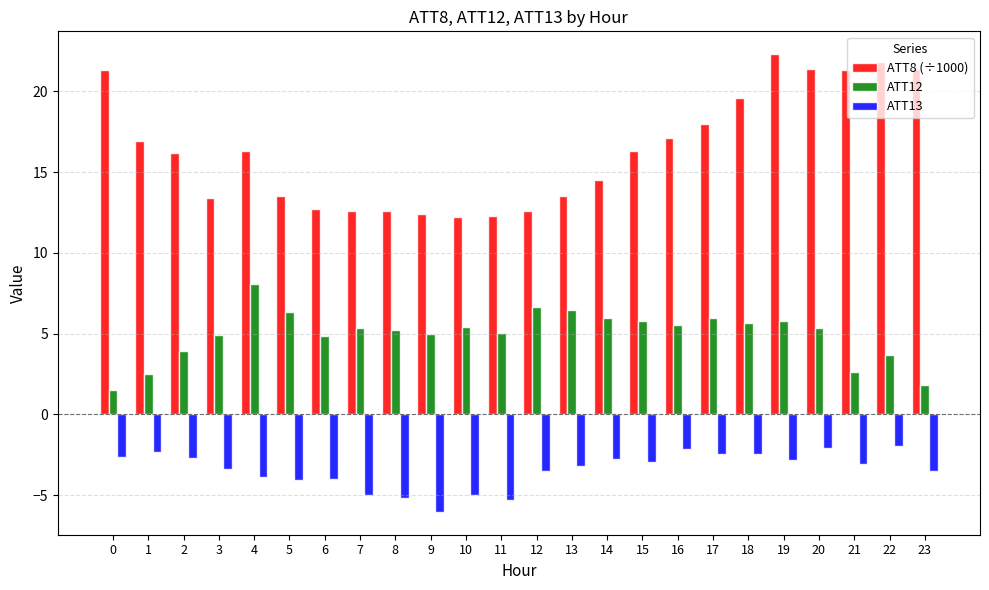

How many bars are there in total?

72